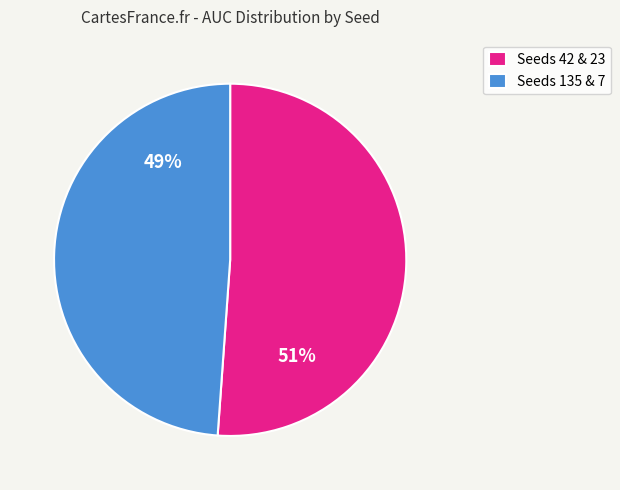

Combined, do Seeds 135 & 7 and Seeds 42 & 23 account for over 50%?

Yes